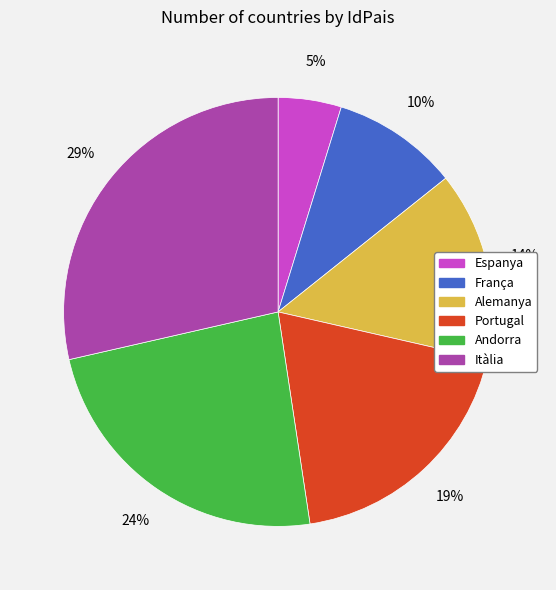

True or false: Alemanya accounts for 20% of the total.

False